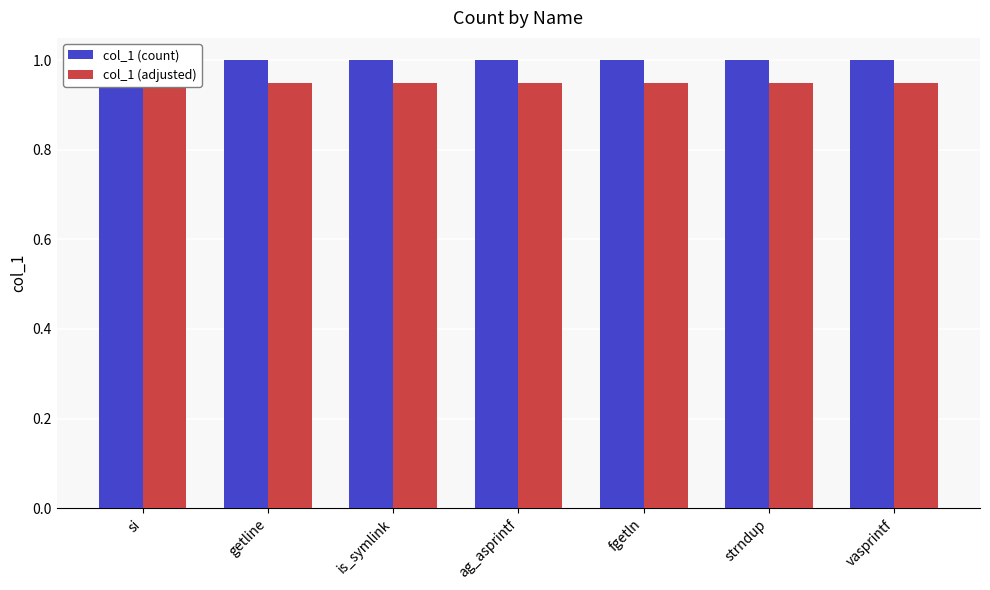

Which category has the lowest value across all series?

si